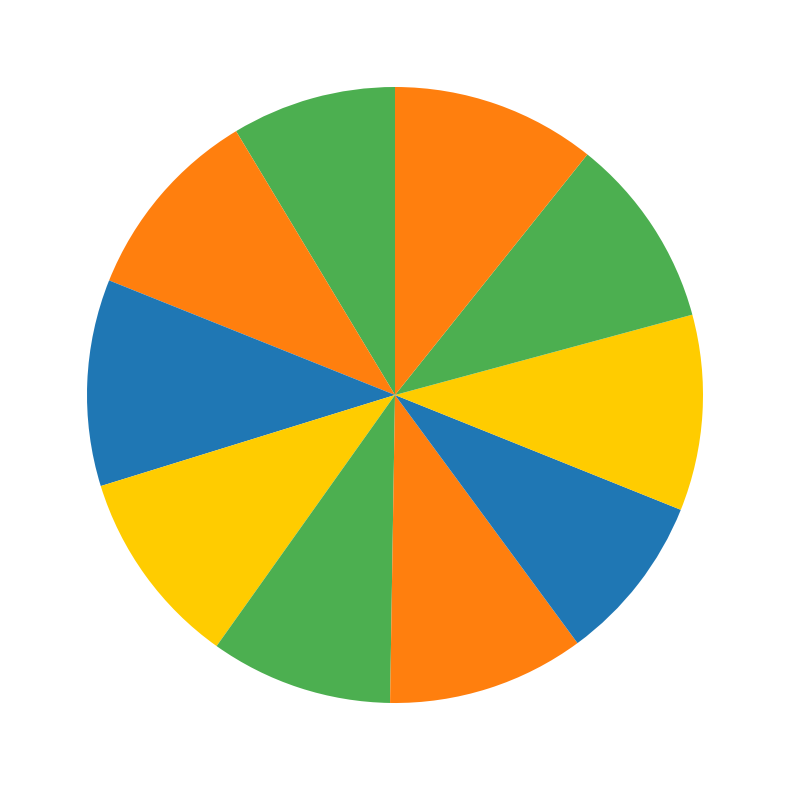

Count the number of slices in the pie.

10